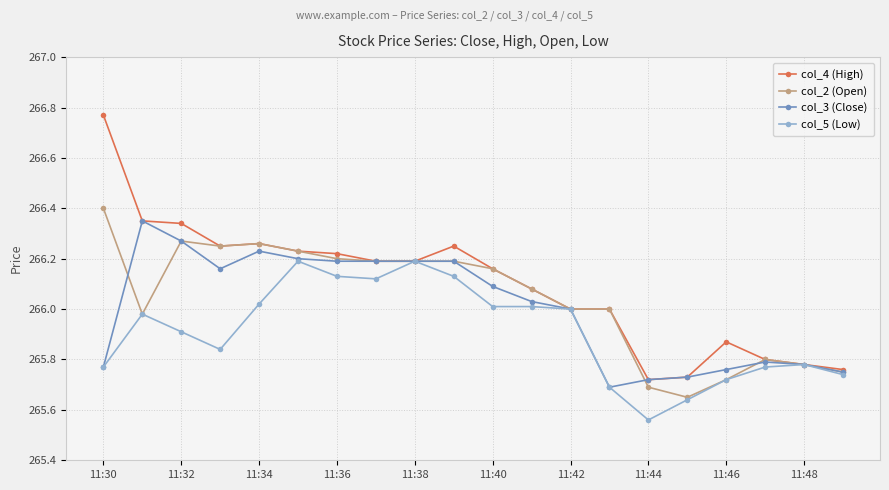

True or false: col_5 (Low) has more than 2 points higher than both neighbors.

True